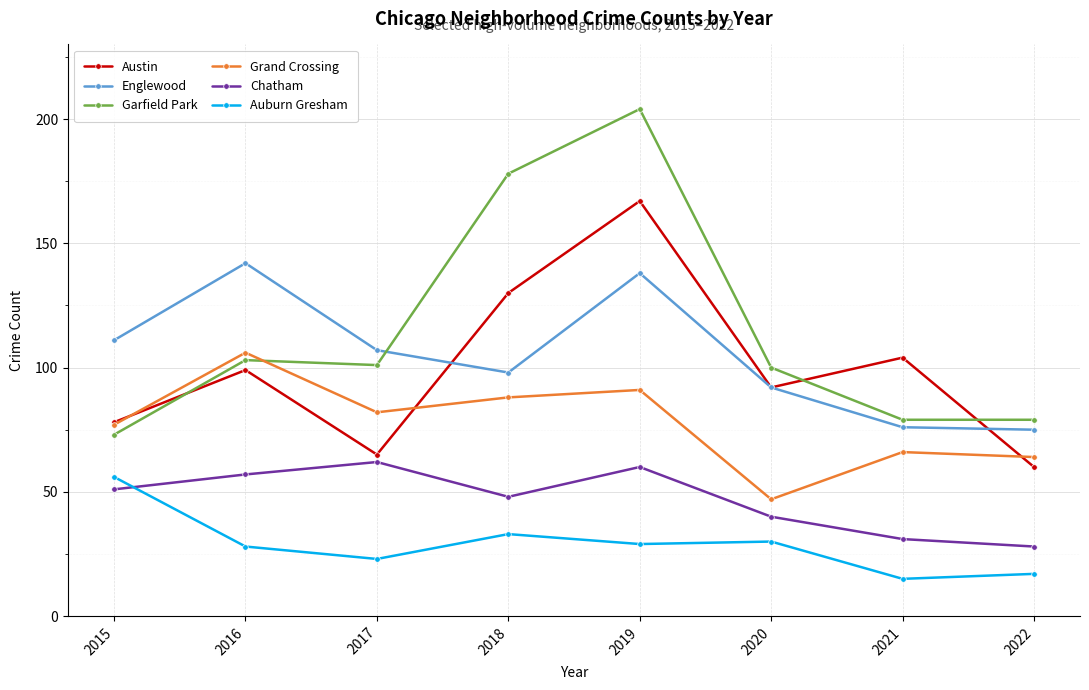

The value of Garfield Park at 2022 is 79. True or false?

True